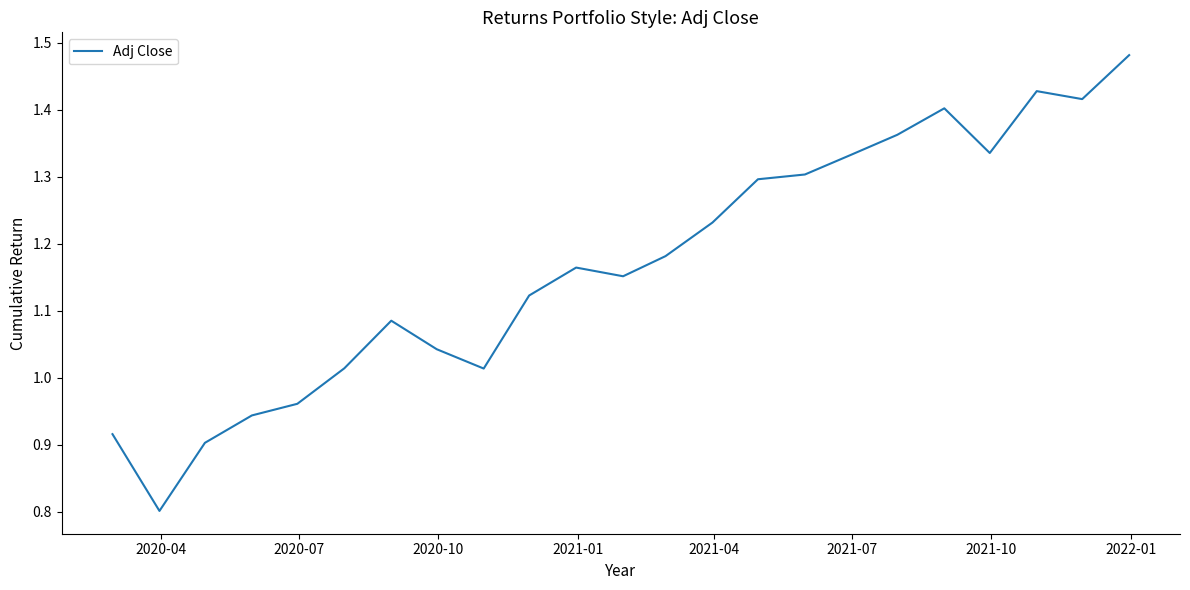

True or false: there are more than 0 points higher than both neighbors.

True